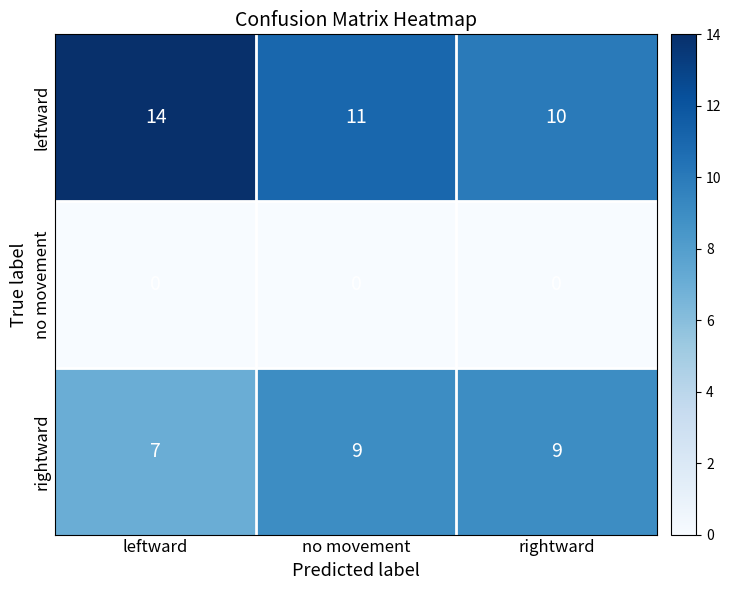

Rank the series at no movement from highest to lowest value.

leftward, rightward, no movement